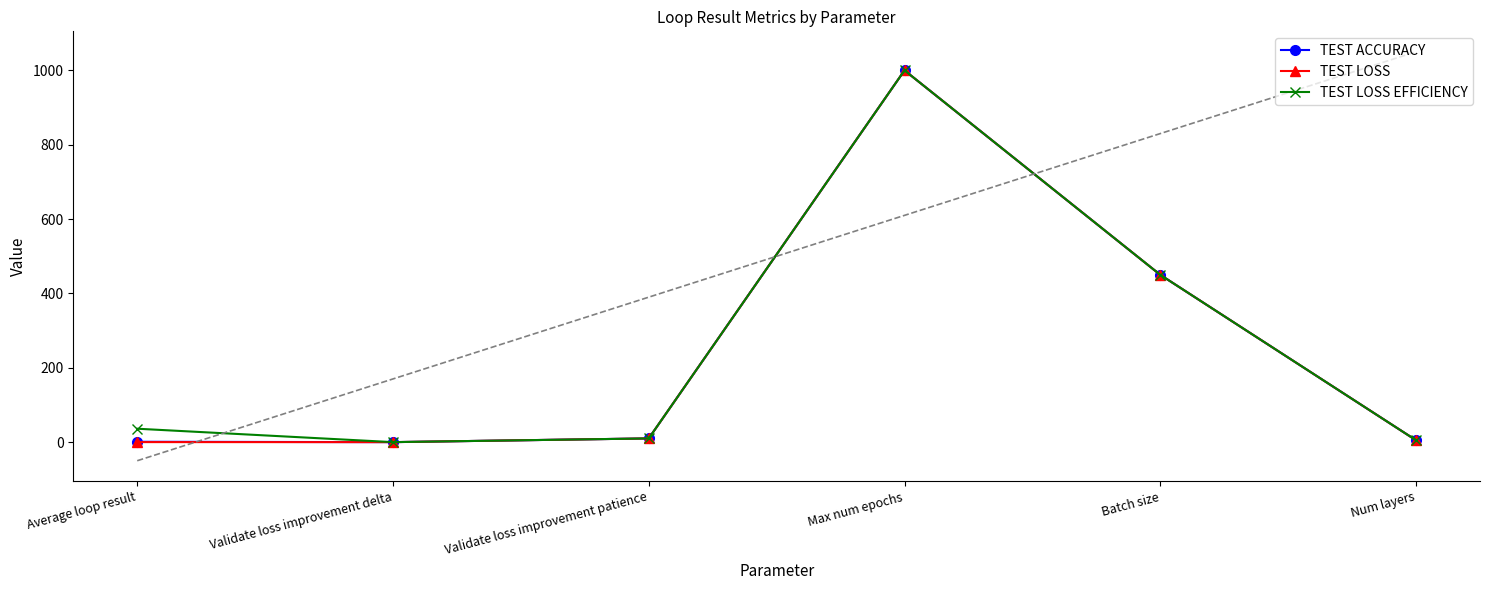

How many values in the TEST LOSS EFFICIENCY series are below 36?

3